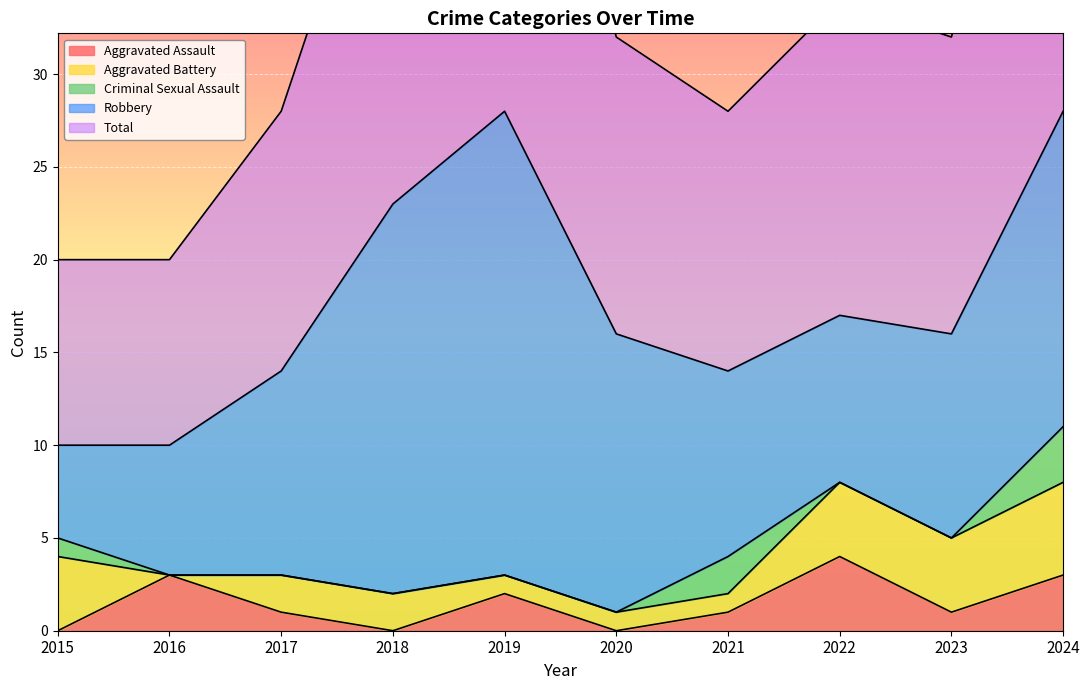

What is the maximum value for Aggravated Assault?

4